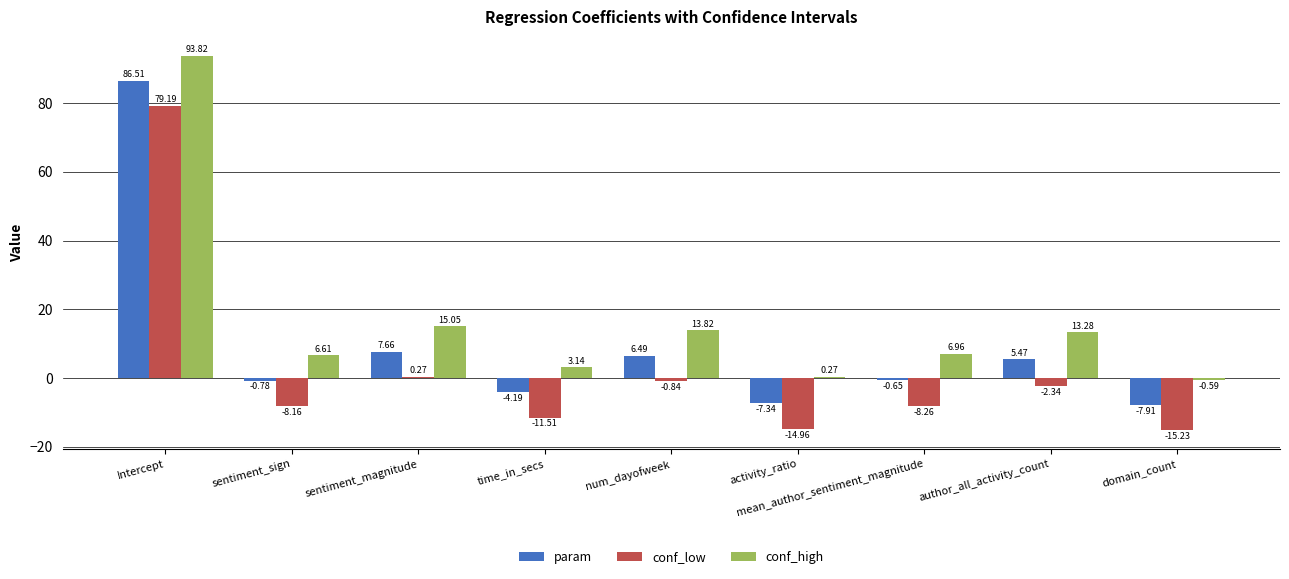

At which label is conf_low closest to 31?

sentiment_magnitude